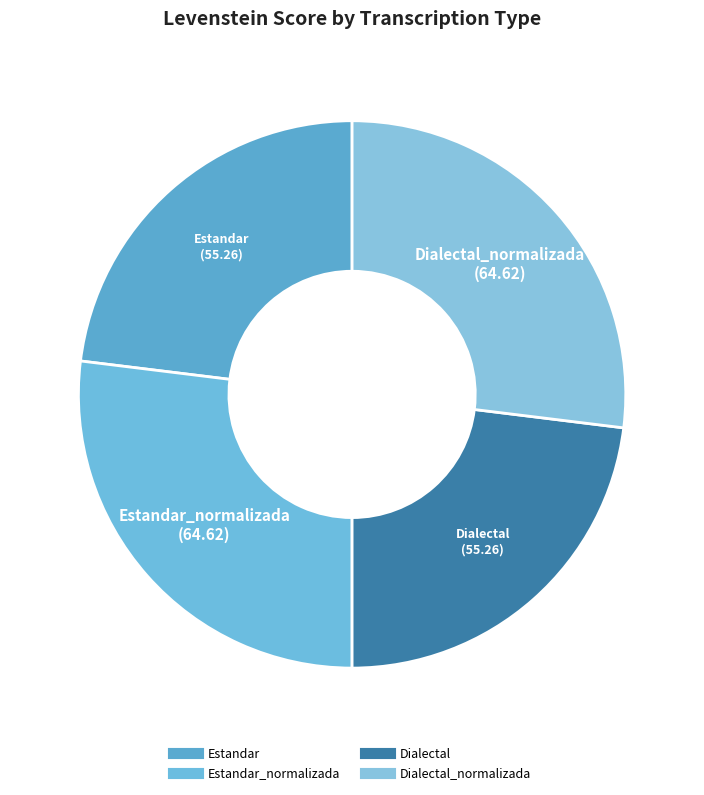

Count the number of slices in the pie.

4